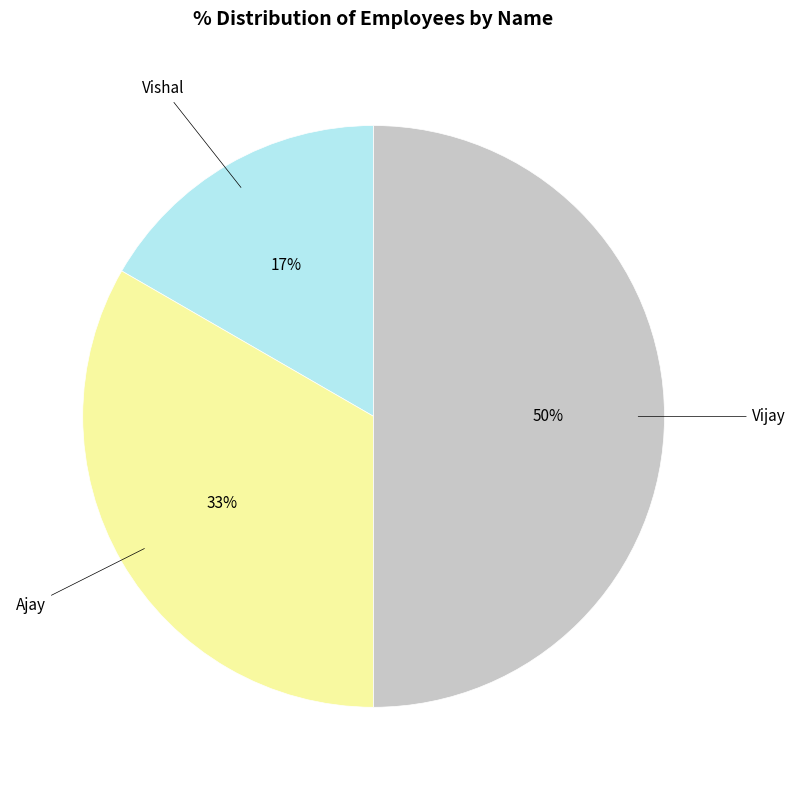

To the nearest percent, what is the average slice percentage?

33%